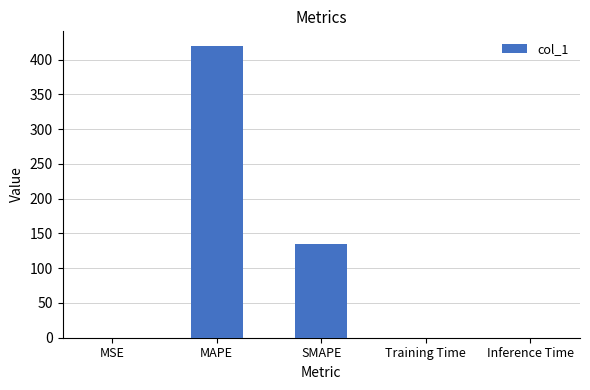

The value at MAPE is 265.4. True or false?

False